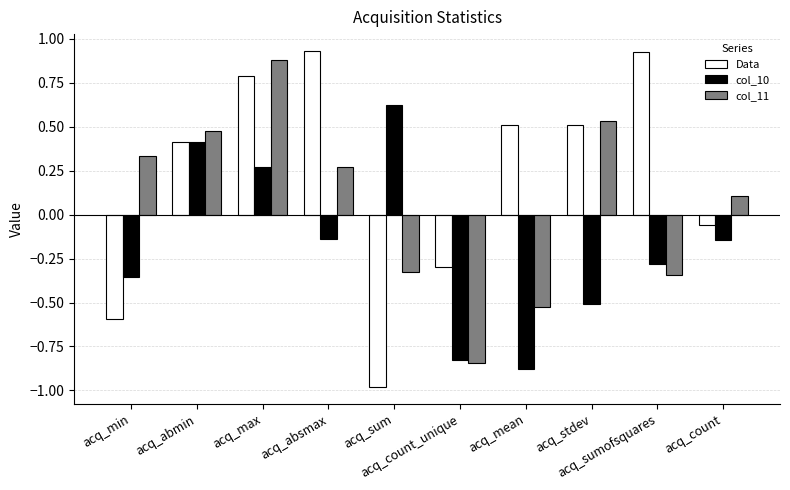

How many bars are there in each group?

3